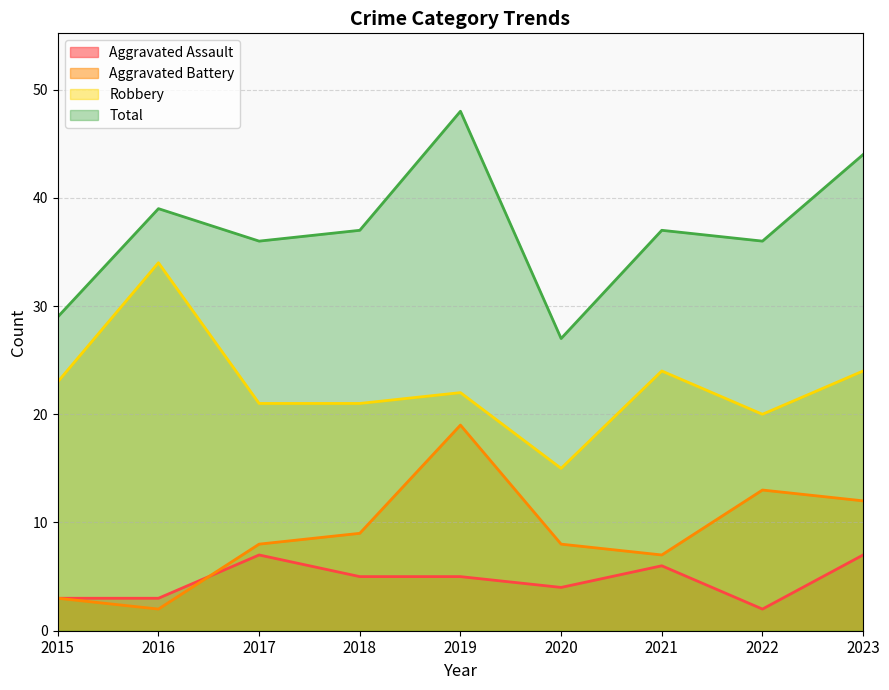

What is the difference between the maximum and minimum values in the Robbery series?

19